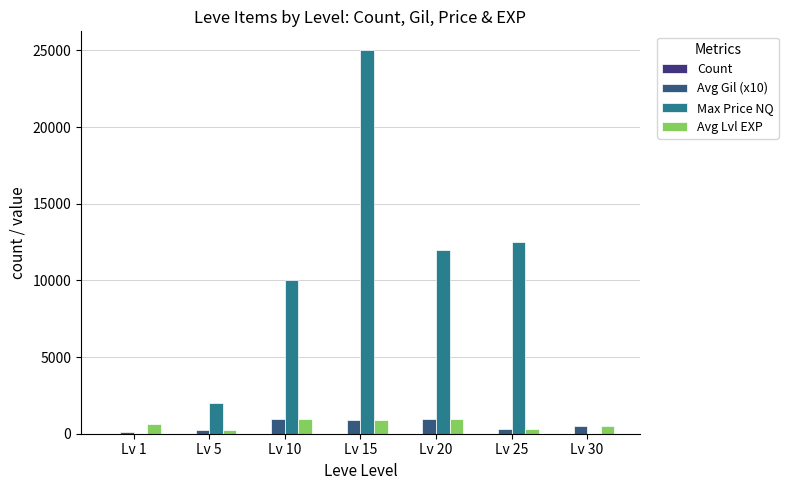

Reading right to left, transcribe all the data shown in this chart.

Count: Lv 30=4	Lv 25=6	Lv 20=6	Lv 15=6	Lv 10=6	Lv 5=6	Lv 1=6
Avg Gil (x10): Lv 30=520	Lv 25=287	Lv 20=960	Lv 15=910	Lv 10=990	Lv 5=220	Lv 1=113
Max Price NQ: Lv 30=0	Lv 25=12500	Lv 20=12000	Lv 15=24999	Lv 10=9999	Lv 5=1995	Lv 1=0
Avg Lvl EXP: Lv 30=520	Lv 25=287	Lv 20=960	Lv 15=910	Lv 10=990	Lv 5=220	Lv 1=630